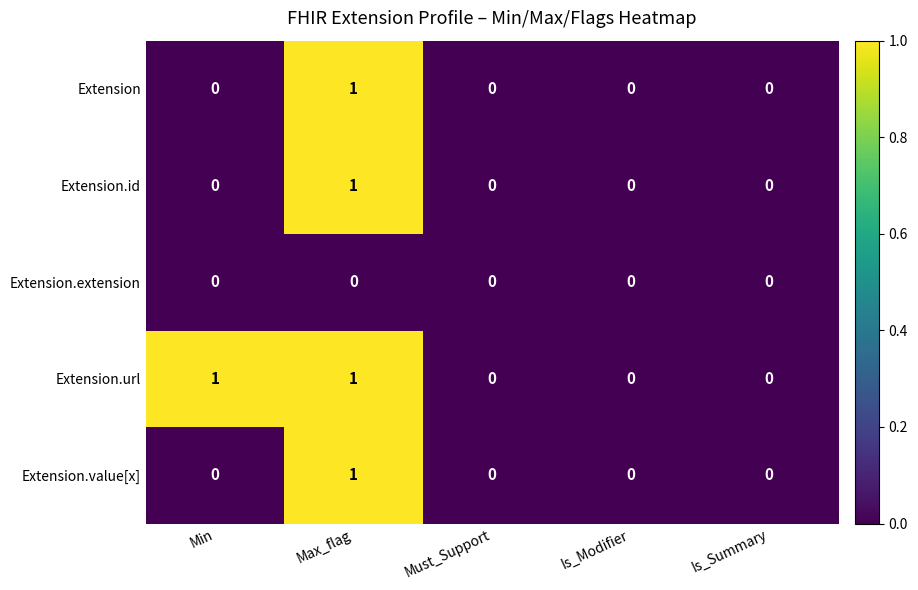

At which category is the sum across all series the highest?

Max_flag